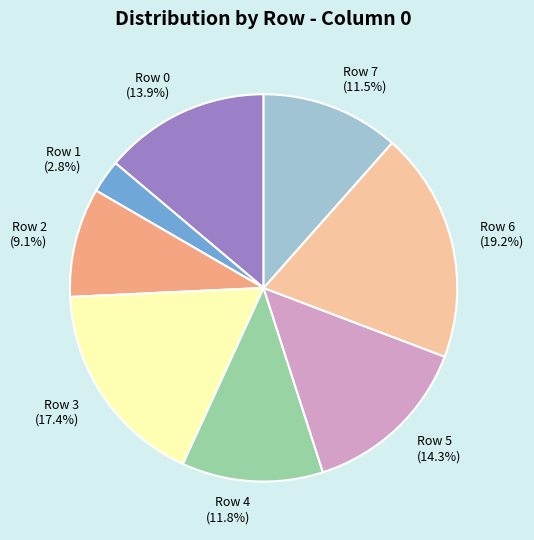

Does Row 0 represent more than half of the total?

No